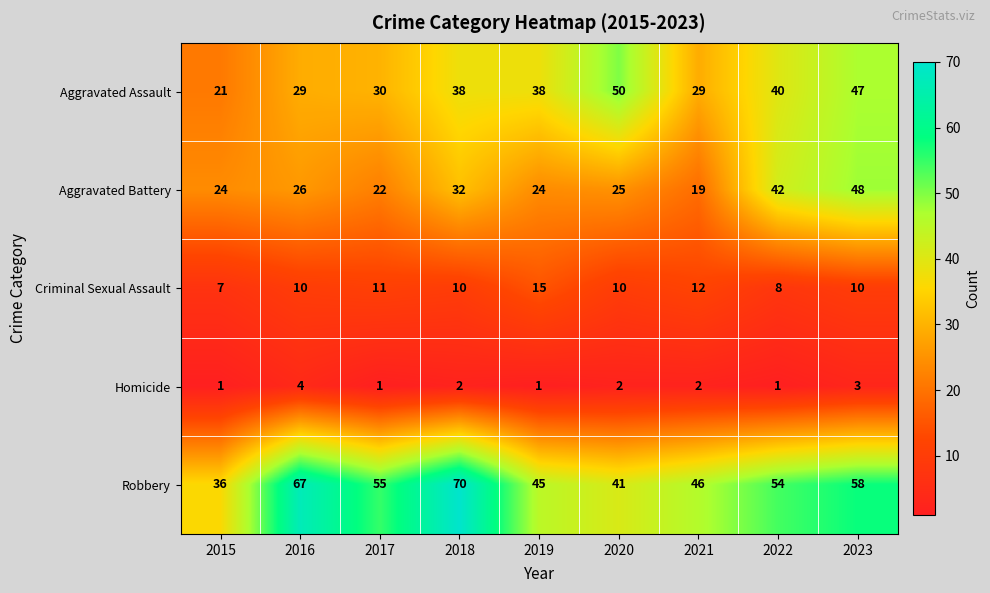

How many Criminal Sexual Assault values are between 10 and 11?

5